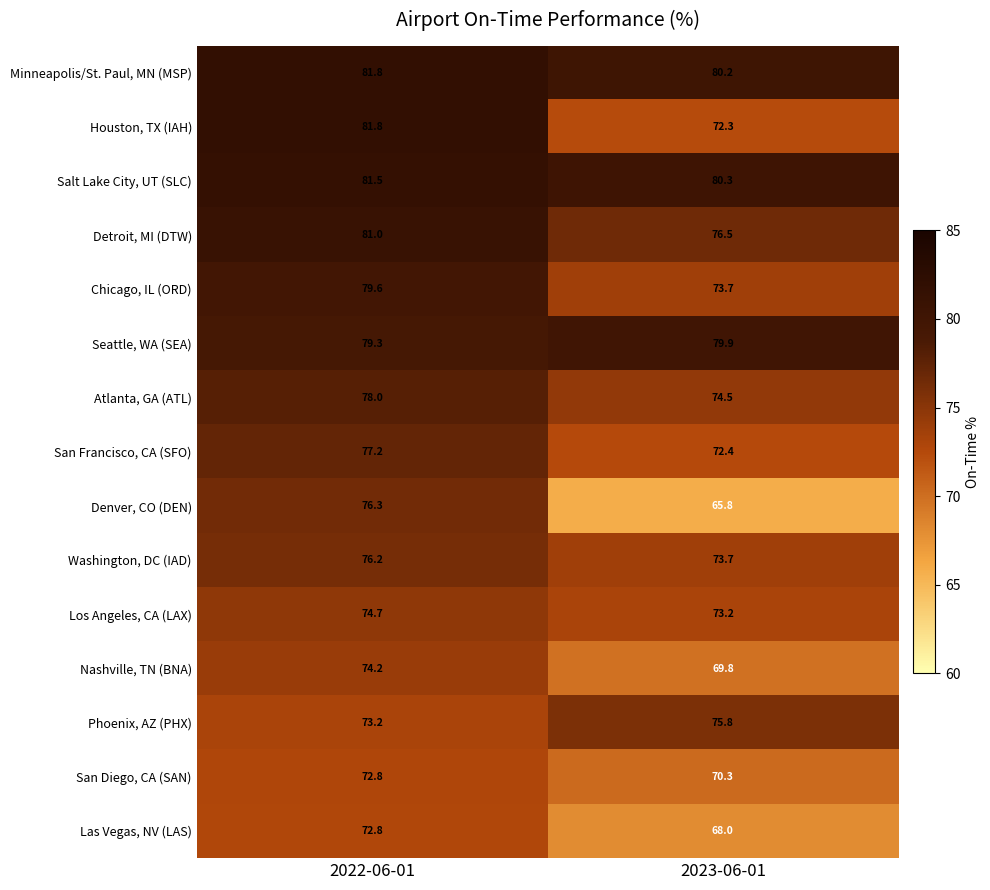

Reading left to right, what are all the values shown in this chart?

Minneapolis/St. Paul, MN (MSP): 2022-06-01=81.8	2023-06-01=80.2
Houston, TX (IAH): 2022-06-01=81.8	2023-06-01=72.3
Salt Lake City, UT (SLC): 2022-06-01=81.5	2023-06-01=80.3
Detroit, MI (DTW): 2022-06-01=81.0	2023-06-01=76.5
Chicago, IL (ORD): 2022-06-01=79.6	2023-06-01=73.7
Seattle, WA (SEA): 2022-06-01=79.3	2023-06-01=79.9
Atlanta, GA (ATL): 2022-06-01=78.0	2023-06-01=74.5
San Francisco, CA (SFO): 2022-06-01=77.2	2023-06-01=72.4
Denver, CO (DEN): 2022-06-01=76.3	2023-06-01=65.8
Washington, DC (IAD): 2022-06-01=76.2	2023-06-01=73.7
Los Angeles, CA (LAX): 2022-06-01=74.7	2023-06-01=73.2
Nashville, TN (BNA): 2022-06-01=74.2	2023-06-01=69.8
Phoenix, AZ (PHX): 2022-06-01=73.2	2023-06-01=75.8
San Diego, CA (SAN): 2022-06-01=72.8	2023-06-01=70.3
Las Vegas, NV (LAS): 2022-06-01=72.8	2023-06-01=68.0